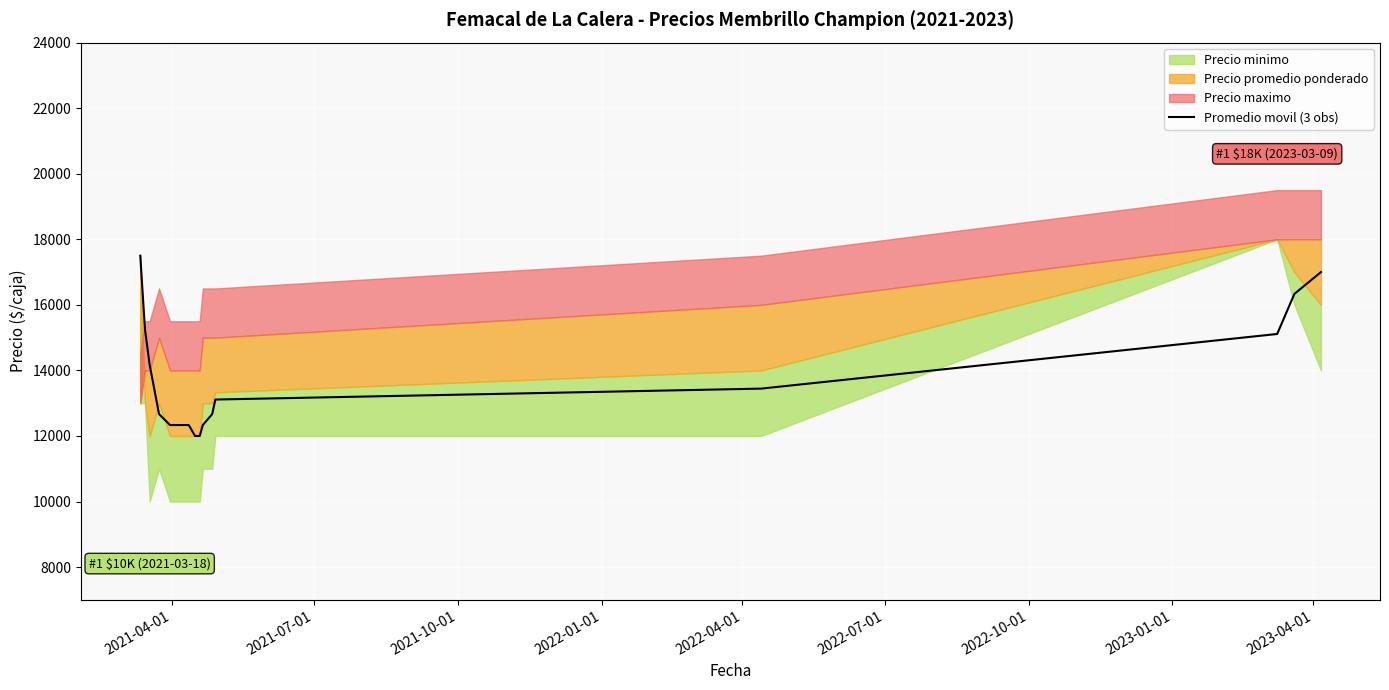

What is the lowest value of the Promedio movil (3 obs) series?

12000.0